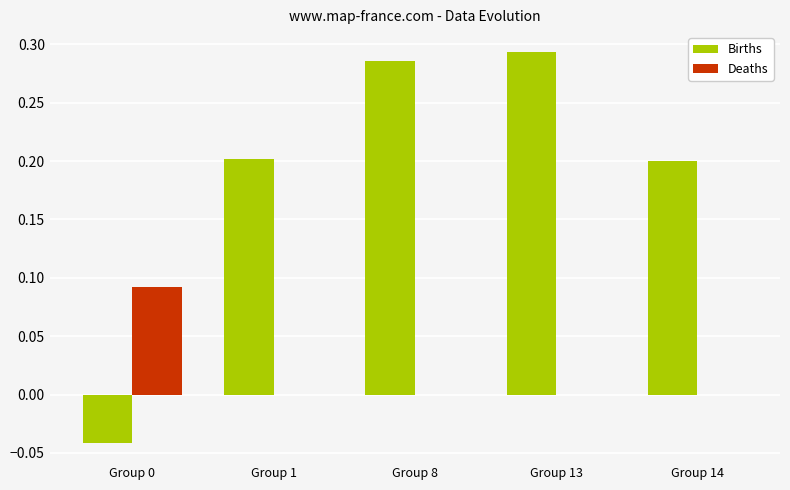

What is the sum of all Births values?

0.9